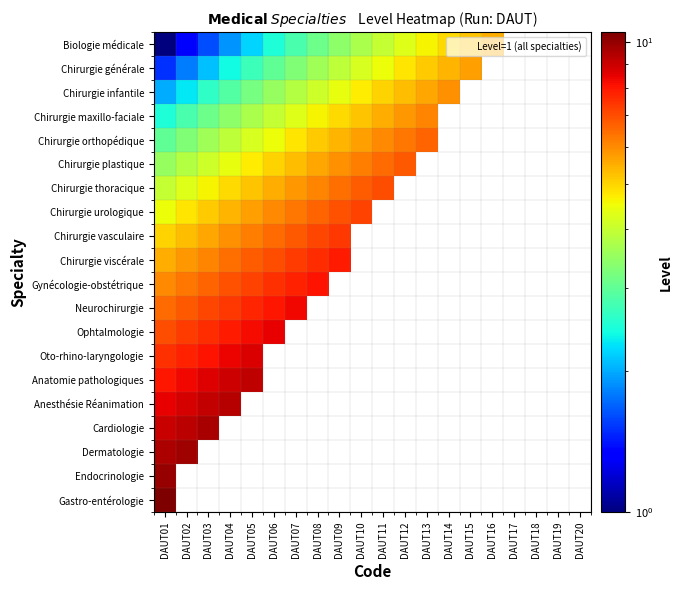

At how many categories does at least one series exceed 3?

16